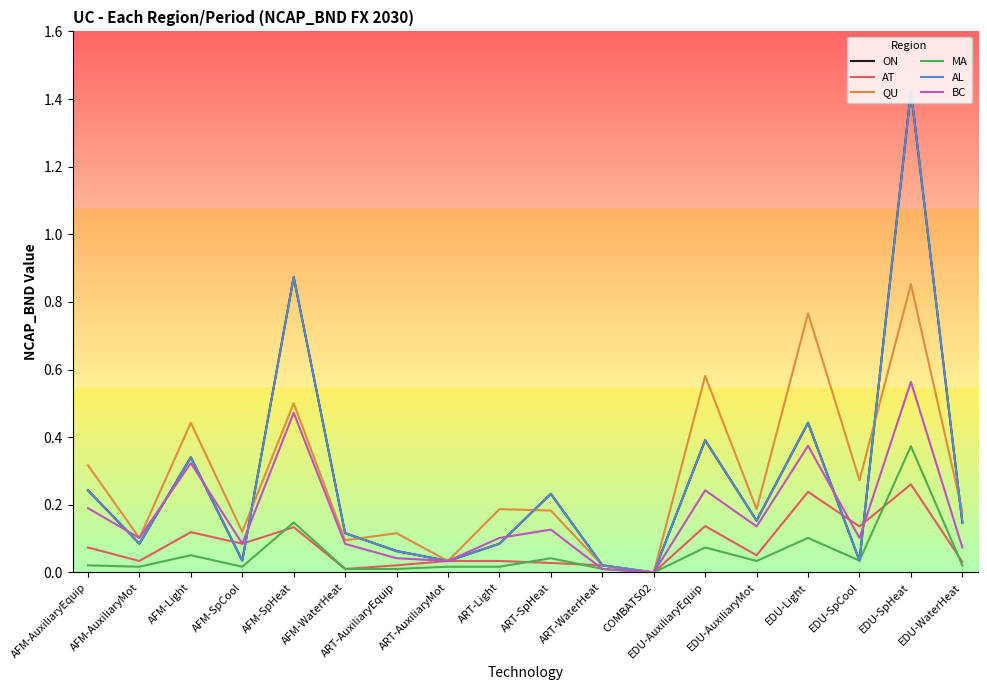

Is this an area chart (filled region under the line)?

No